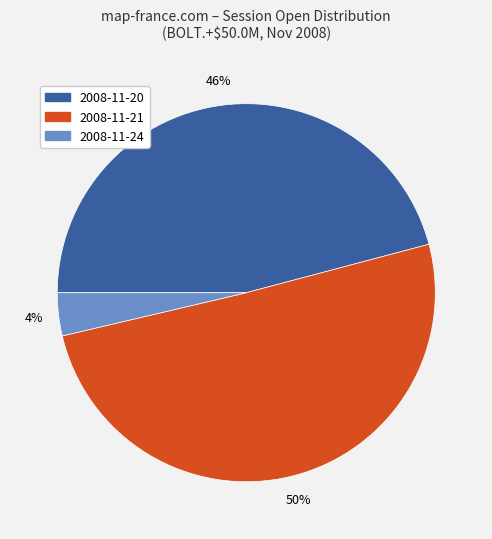

Rank the categories by value from lowest to highest.

2008-11-24, 2008-11-20, 2008-11-21